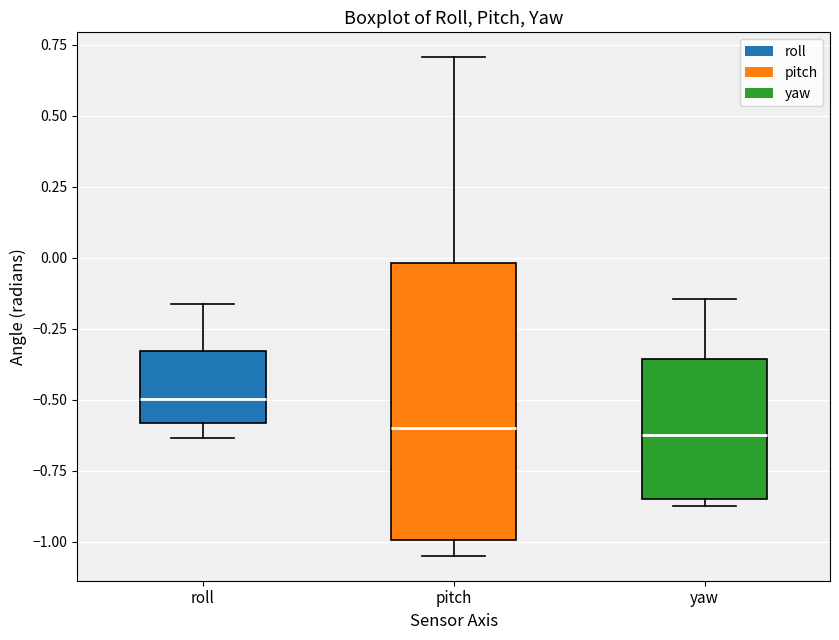

Comparing the boxes themselves (not the whiskers), which one is the tallest?

pitch